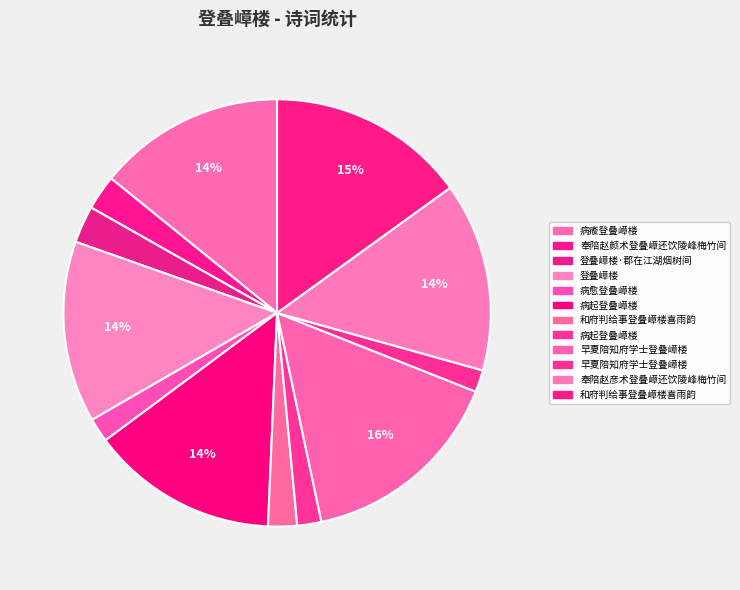

How many slices are in this pie chart?

12